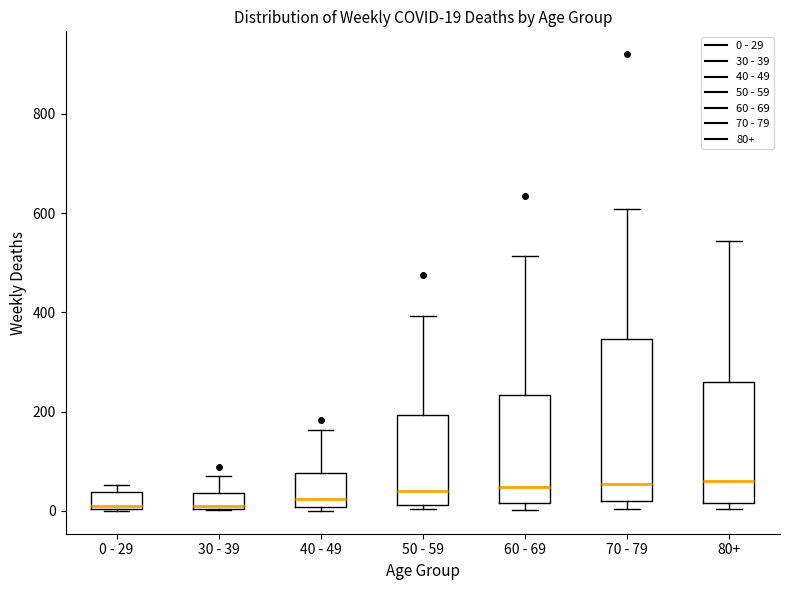

Which box is the tallest, from its lower edge to its upper edge?

70 - 79